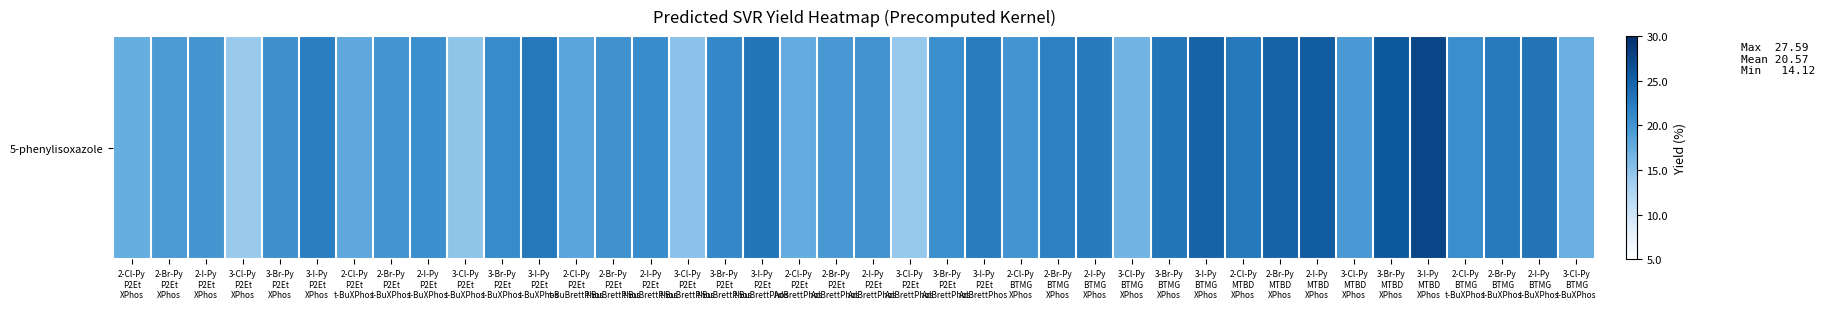

List the labels in order of value, largest first.

3-I-Py
MTBD
XPhos, 3-Br-Py
MTBD
XPhos, 2-I-Py
MTBD
XPhos, 3-I-Py
BTMG
XPhos, 2-Br-Py
MTBD
XPhos, 2-I-Py
BTMG
t-BuXPhos, 3-I-Py
P2Et
t-BuBrettPhos, 3-Br-Py
BTMG
XPhos, 2-Cl-Py
MTBD
XPhos, 3-I-Py
P2Et
t-BuXPhos, 2-Br-Py
BTMG
t-BuXPhos, 2-I-Py
BTMG
XPhos, 3-I-Py
P2Et
AdBrettPhos, 3-I-Py
P2Et
XPhos, 2-Br-Py
BTMG
XPhos, 3-Br-Py
P2Et
t-BuBrettPhos, 3-Br-Py
P2Et
t-BuXPhos, 2-I-Py
P2Et
t-BuBrettPhos, 2-Cl-Py
BTMG
t-BuXPhos, 3-Br-Py
P2Et
AdBrettPhos, 2-I-Py
P2Et
t-BuXPhos, 3-Br-Py
P2Et
XPhos, 2-Br-Py
P2Et
t-BuBrettPhos, 2-I-Py
P2Et
AdBrettPhos, 2-Br-Py
P2Et
t-BuXPhos, 2-Cl-Py
BTMG
XPhos, 2-I-Py
P2Et
XPhos, 2-Br-Py
P2Et
AdBrettPhos, 3-Cl-Py
MTBD
XPhos, 2-Br-Py
P2Et
XPhos, 2-Cl-Py
P2Et
t-BuBrettPhos, 2-Cl-Py
P2Et
t-BuXPhos, 2-Cl-Py
P2Et
AdBrettPhos, 2-Cl-Py
P2Et
XPhos, 3-Cl-Py
BTMG
t-BuXPhos, 3-Cl-Py
BTMG
XPhos, 3-Cl-Py
P2Et
t-BuBrettPhos, 3-Cl-Py
P2Et
t-BuXPhos, 3-Cl-Py
P2Et
AdBrettPhos, 3-Cl-Py
P2Et
XPhos